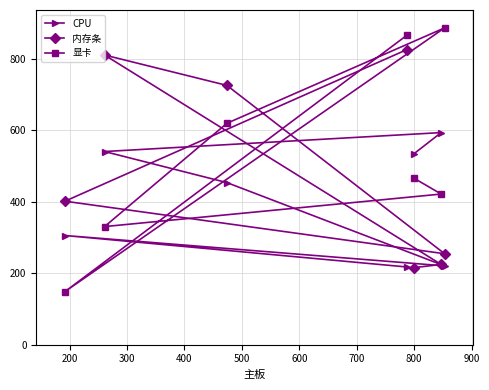

Reading left to right, extract all data points from this chart.

CPU: 533	593	540	453	220	305	217
内存条: 215	224	810	725	254	401	825
显卡: 466	421	330	619	886	148	865